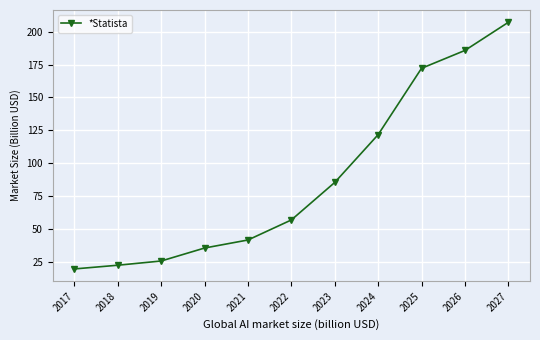

What is the difference between the values at 2025 and 2027?

35.0